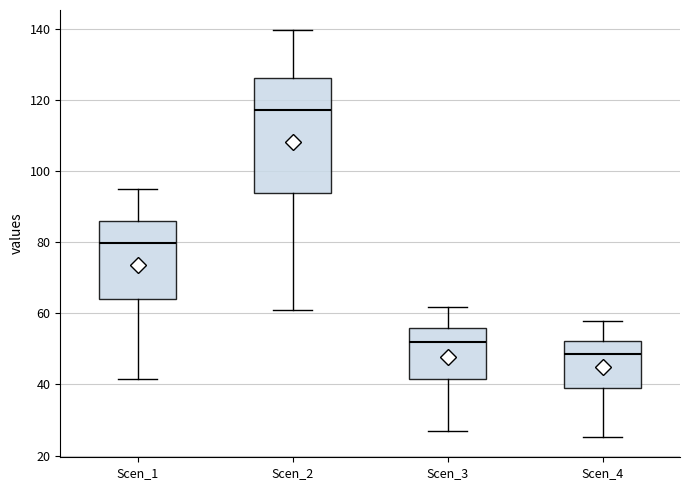

Which box's median line is the highest?

Scen_2